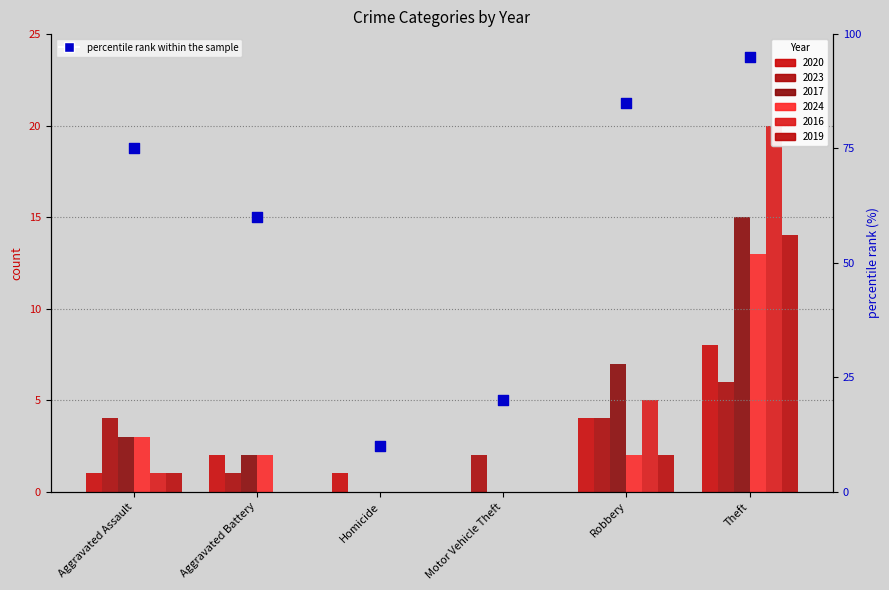

What is the ratio of the value at Aggravated Assault to the value at Motor Vehicle Theft?

3.8